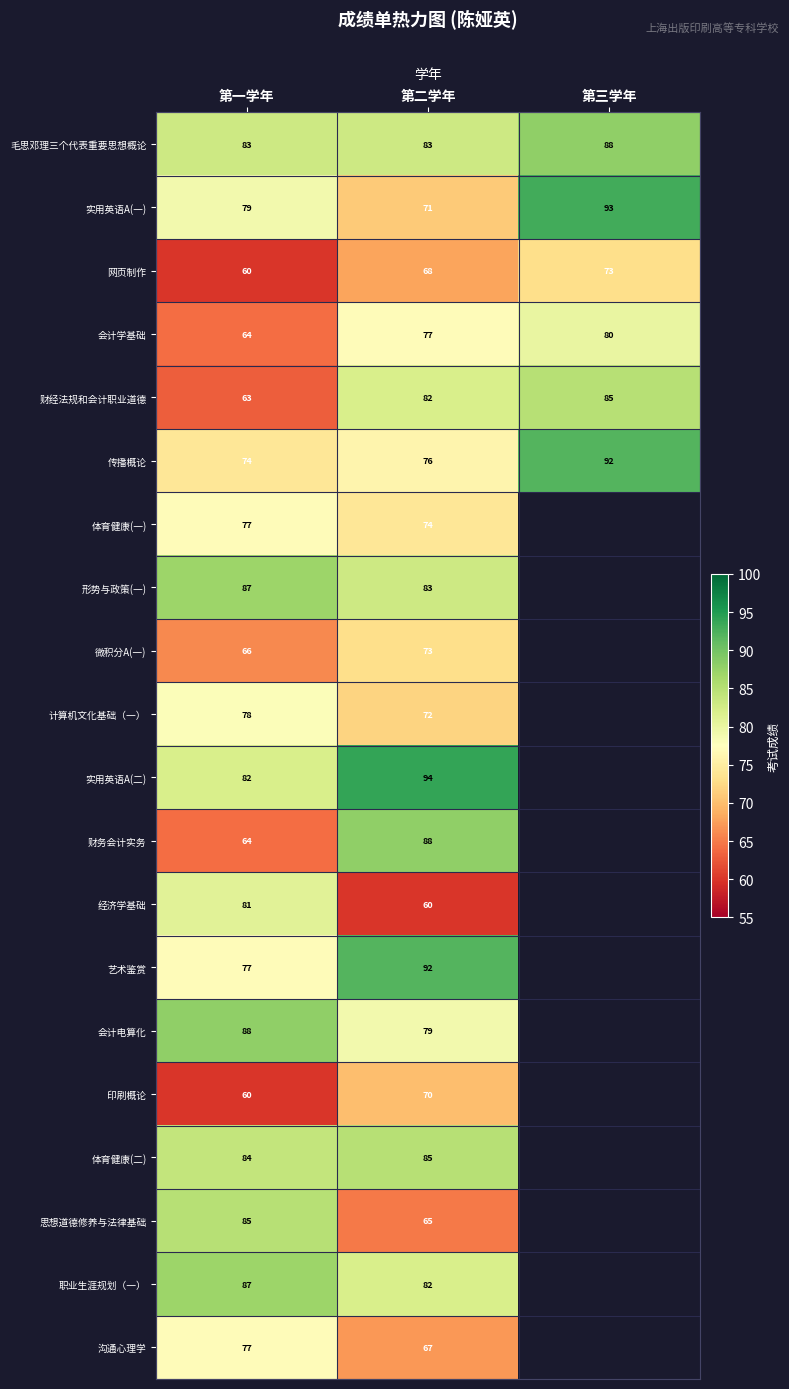

True or false: 财务会计实务 has a value of 64 at 第一学年.

True